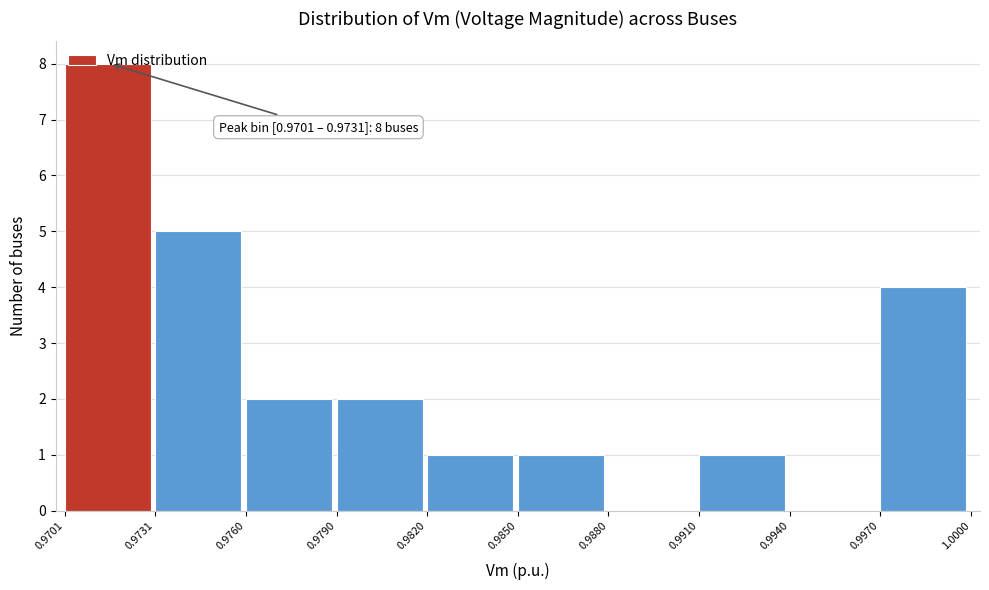

Over which range of the x-axis is the bar tallest?

0.9701 to 0.9731